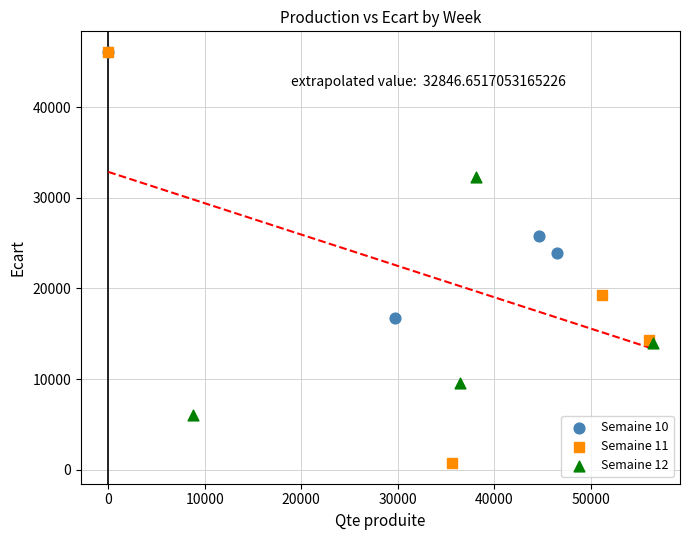

Which series has the widest spread of Y values?

Semaine 11